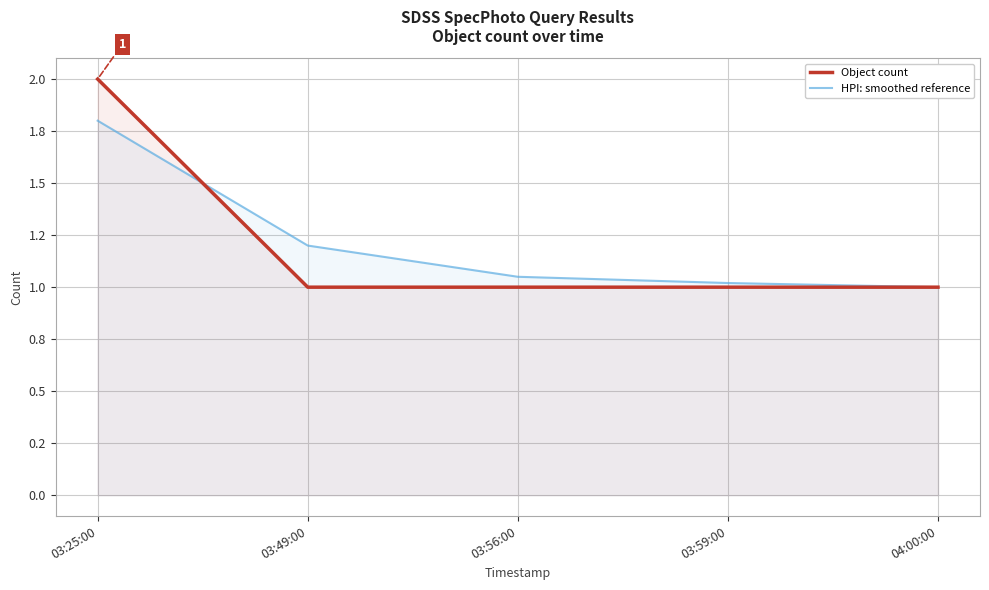

What is the difference between the Object count values at 03:49:00 and 03:25:00?

1.0